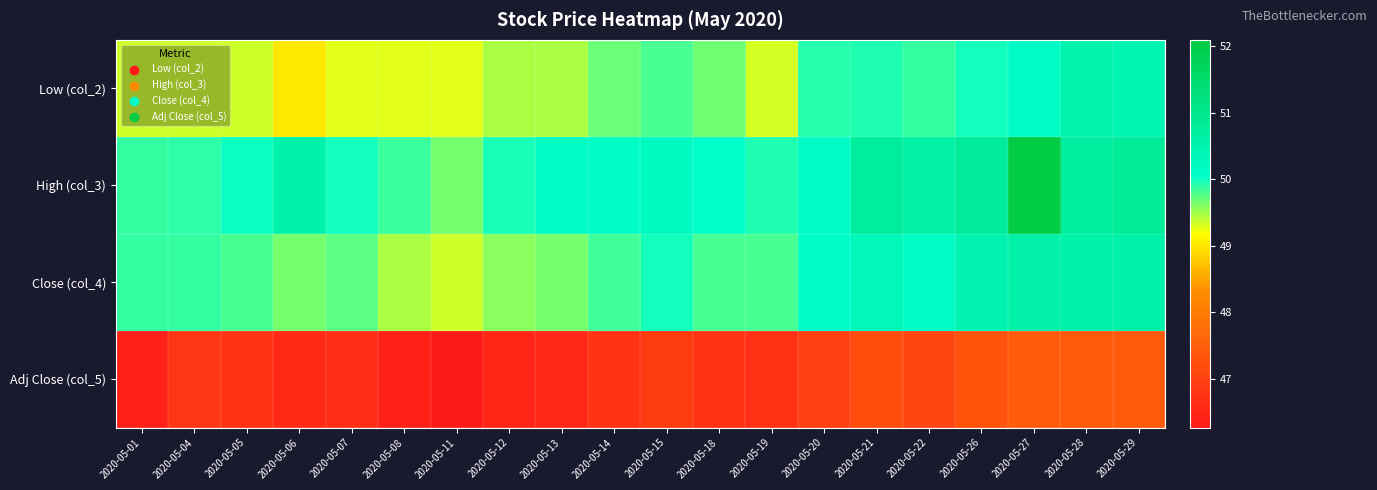

Between 2020-05-07 and 2020-05-11, which series saw the biggest shift?

Close (col_4)